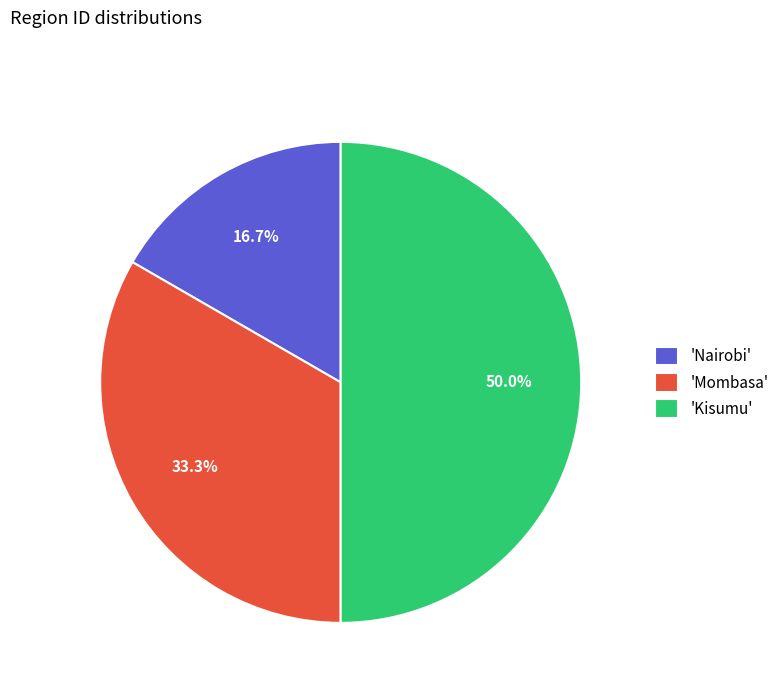

Which slice is the largest?

'Kisumu'